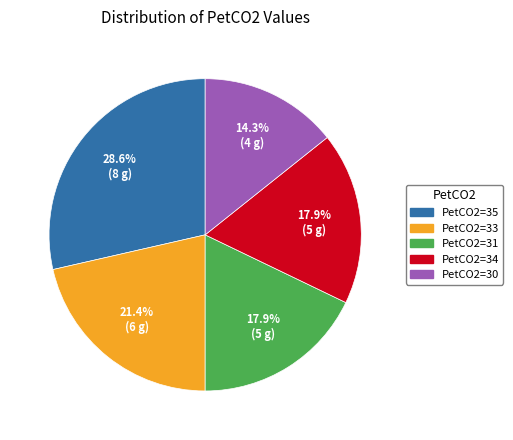

What is the largest slice in the pie chart?

PetCO2=35